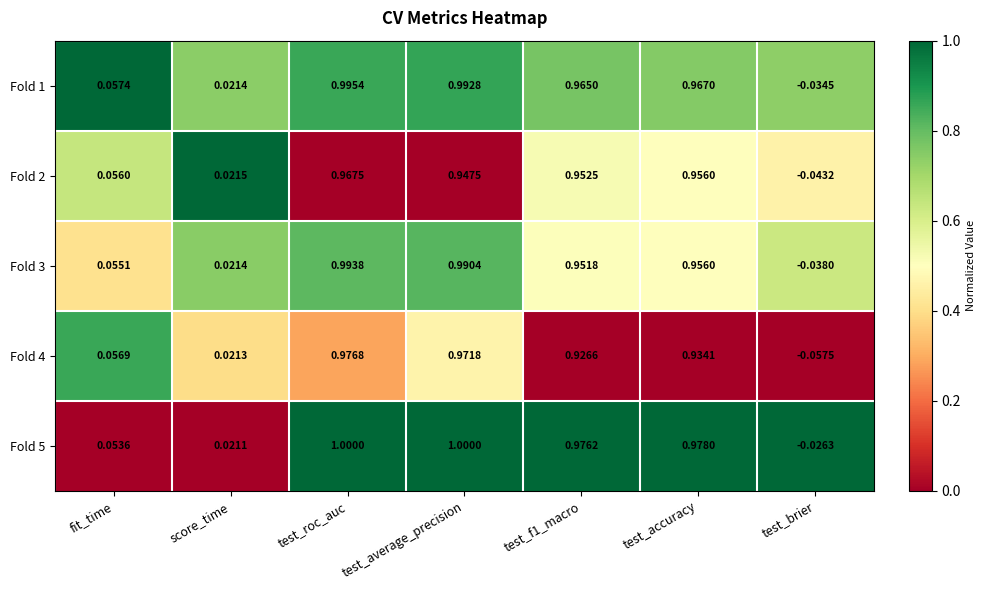

Is the value of Fold 3 at test_roc_auc greater than the value of Fold 5 at test_accuracy?

Yes